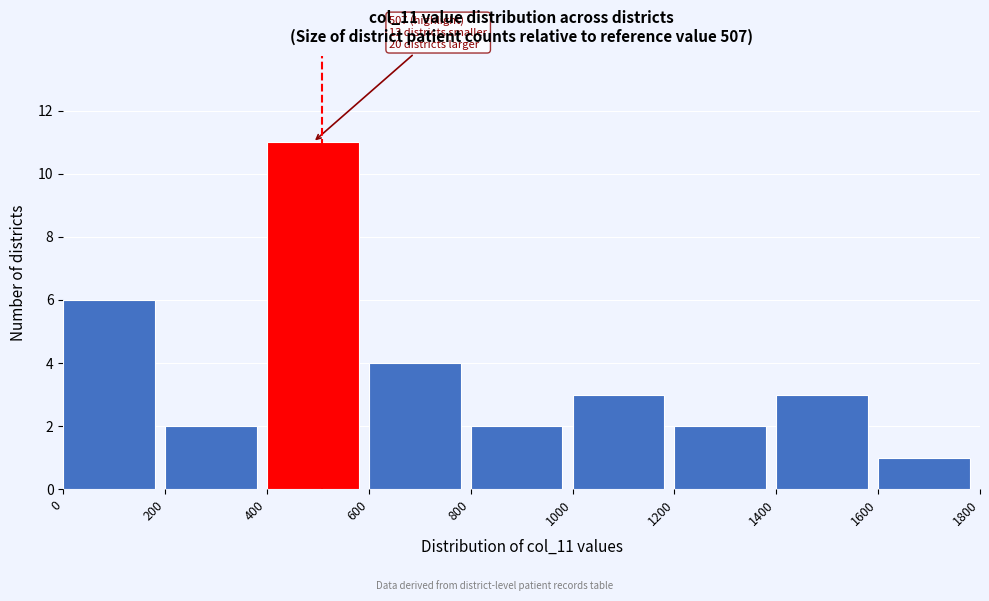

Over which range of the x-axis is the bar tallest?

400 to 600